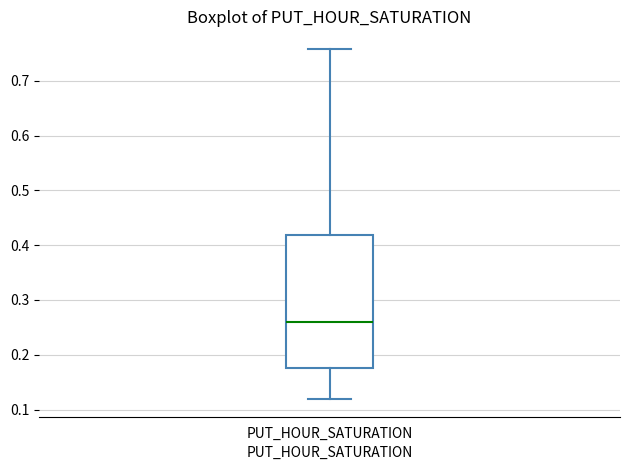

Transcribe this box plot: give where the median line is, the range the box spans, and where the two whiskers end, as read against the y-axis. The values are not printed on the chart, so give them approximately, as read against the axis.

median 0.26, box 0.18 to 0.42, whiskers 0.12 to 0.76